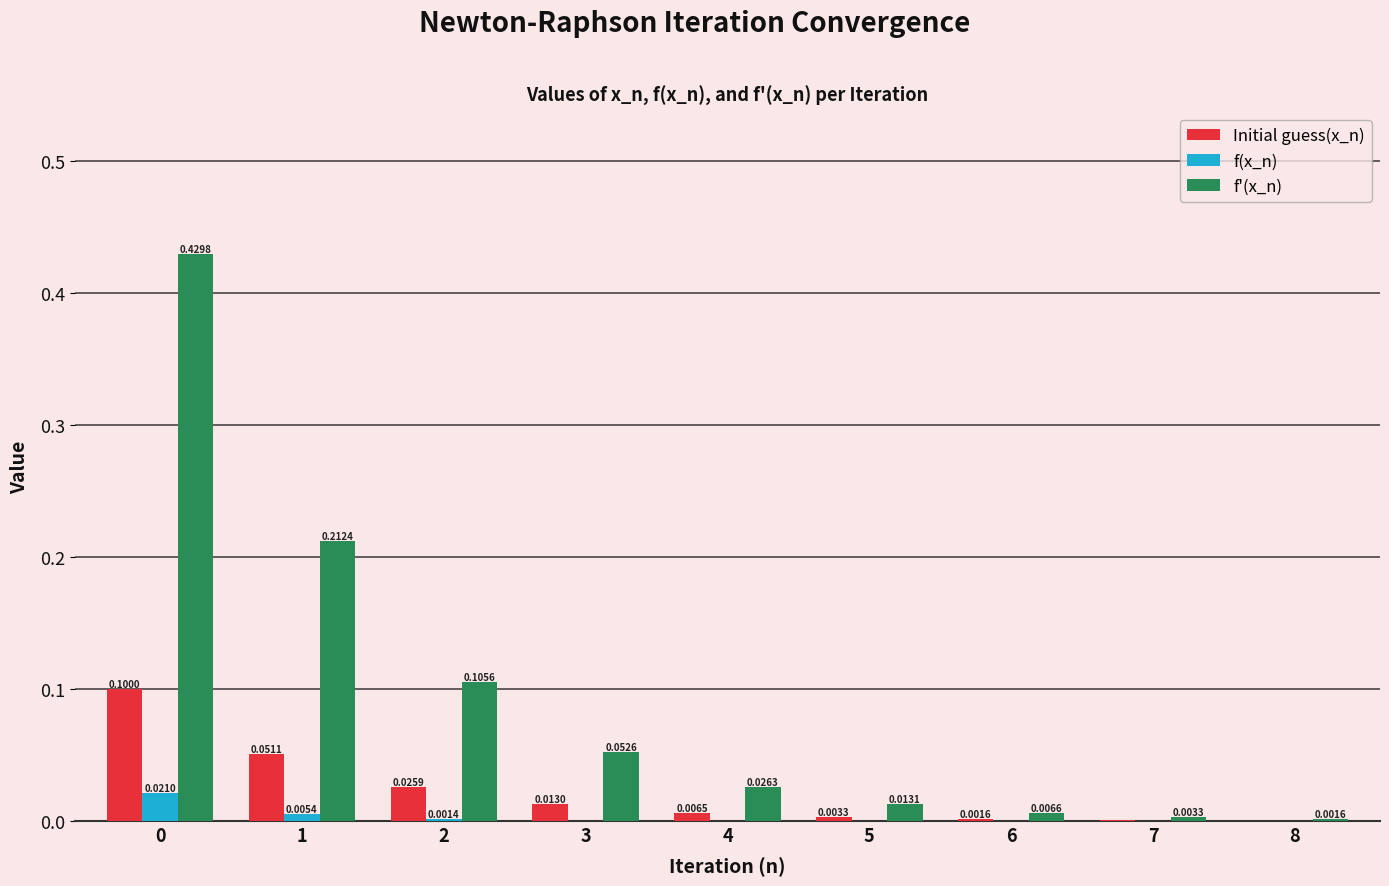

What is the sum of all f'(x_n) values?

0.9